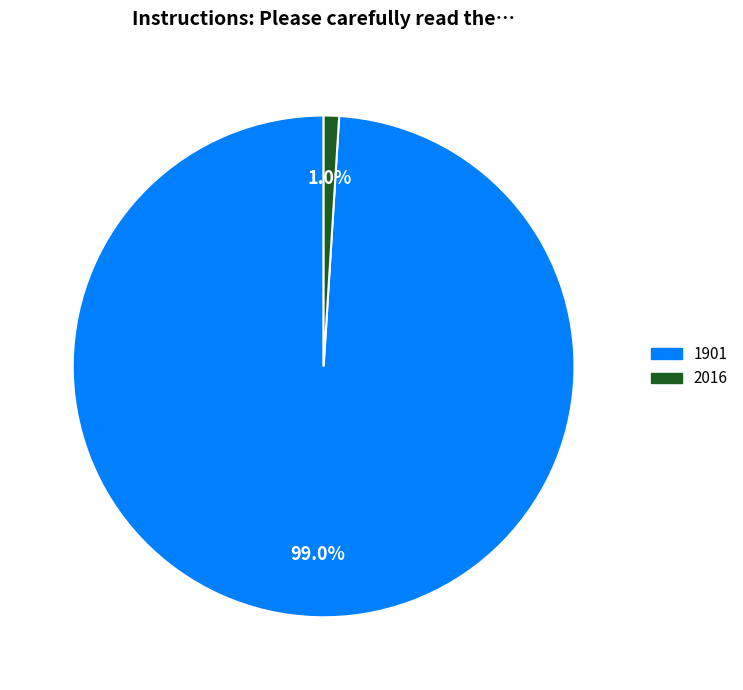

What is the largest slice in the pie chart?

1901